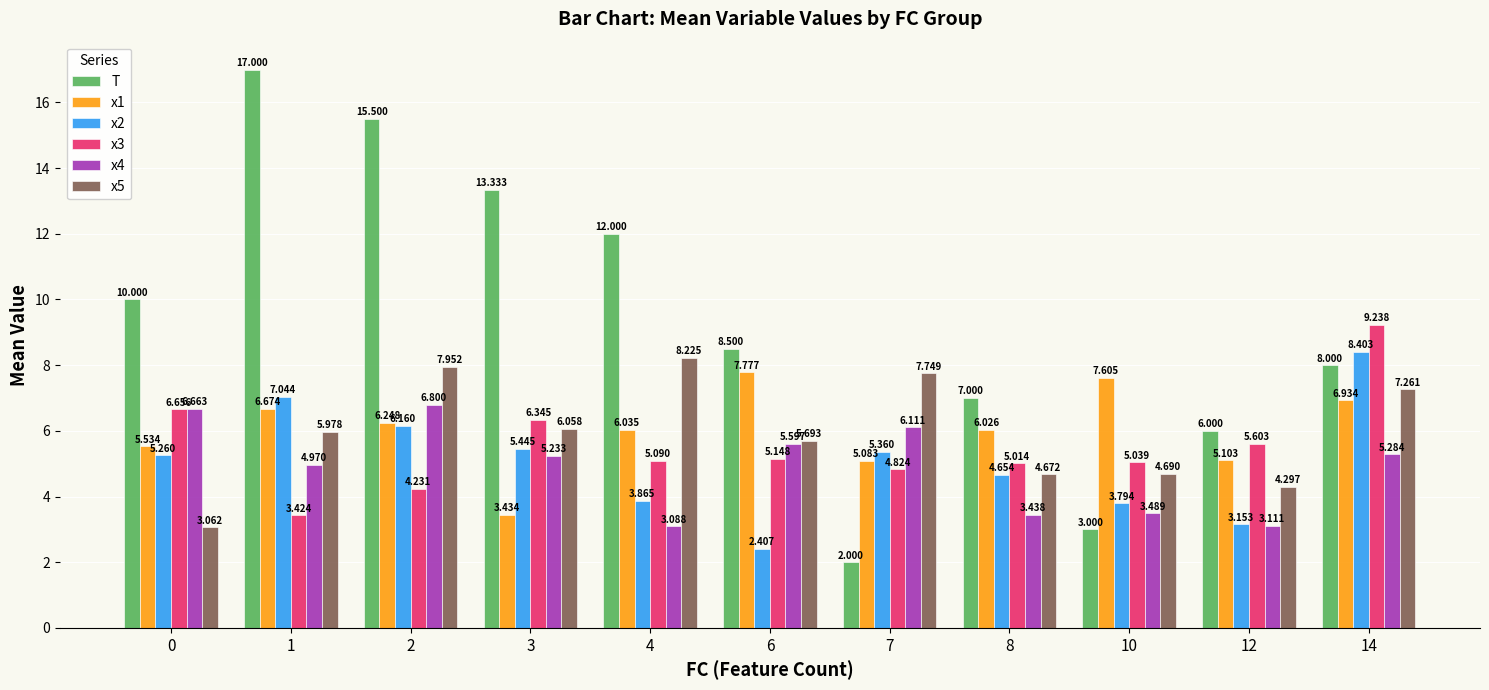

Which series changed the most between 4 and 12?

T